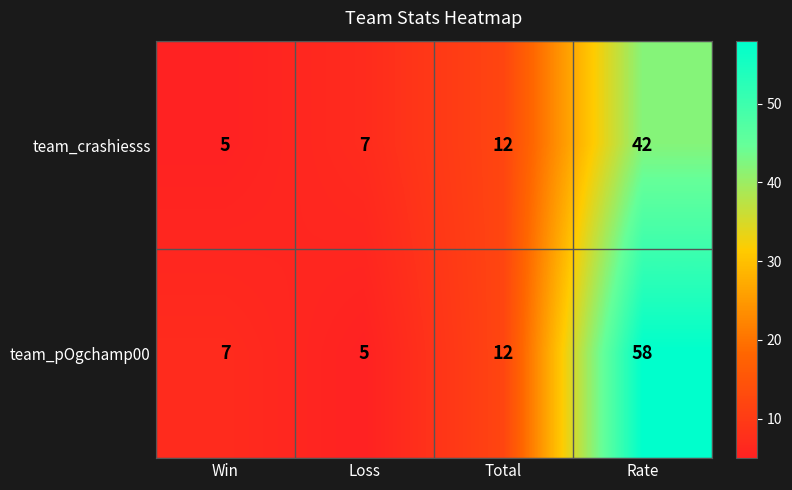

The team_pOgchamp00 series shows 4 at Win. True or false?

False